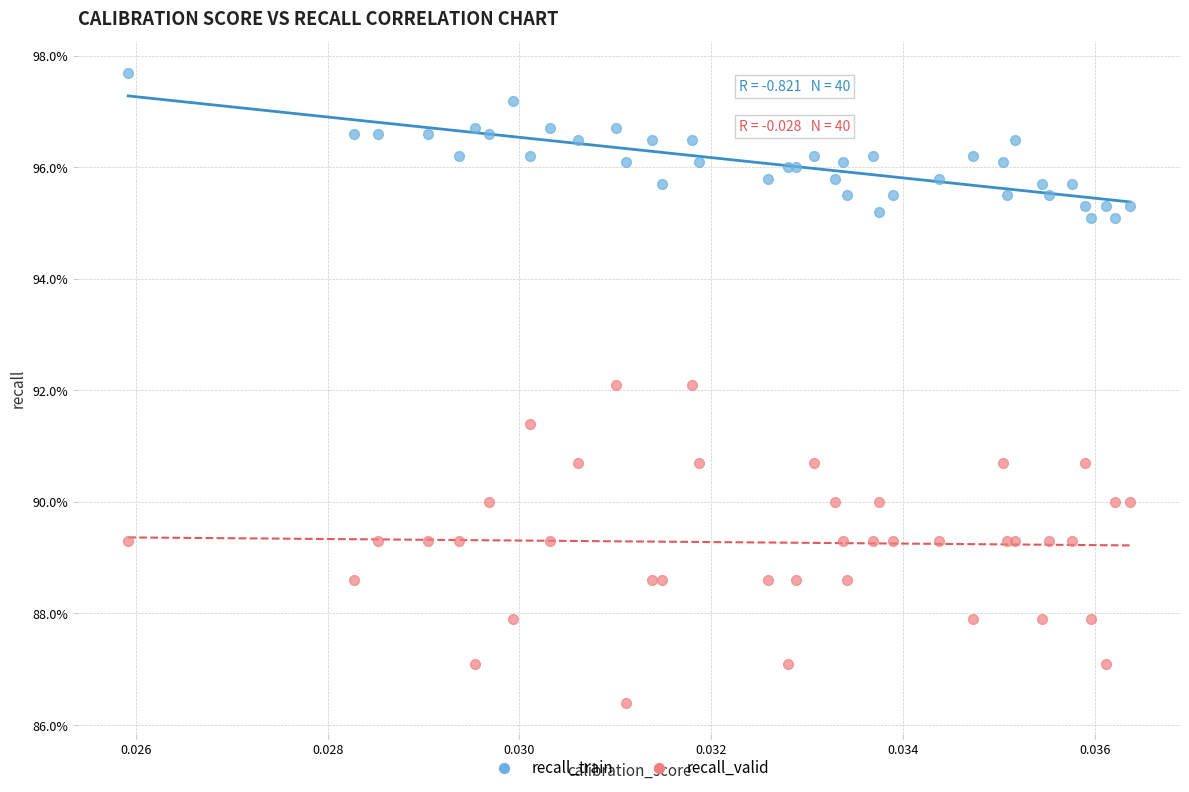

What are all the series names shown in the legend?

recall_train, recall_valid